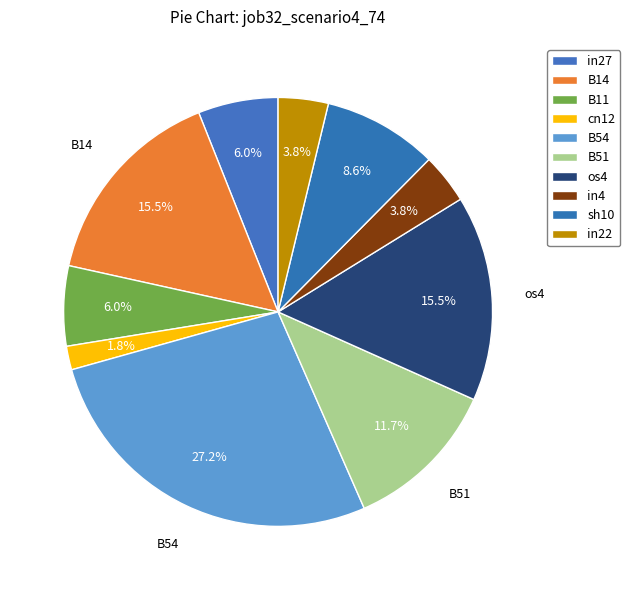

Do B14 and os4 together represent more than half of the pie?

No